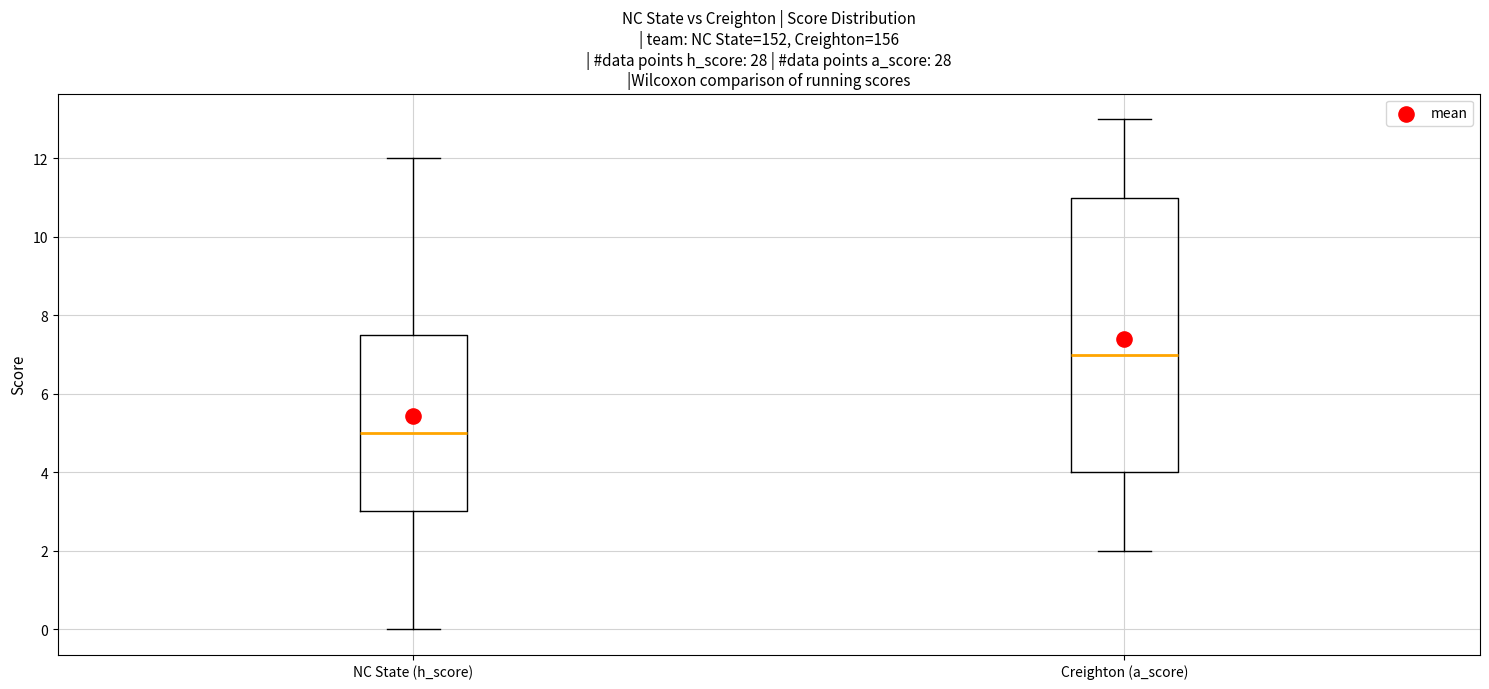

Reading left to right, transcribe this box plot: for each box, give where its median line is, the range the box spans, and where its two whiskers end, as read against the y-axis. The values are not printed on the chart, so give them approximately, as read against the axis.

NC State (h_score): median 5.0, box 3.0 to 7.6, whiskers 0.0 to 12.0
Creighton (a_score): median 7.0, box 4.0 to 11.0, whiskers 2.0 to 13.0